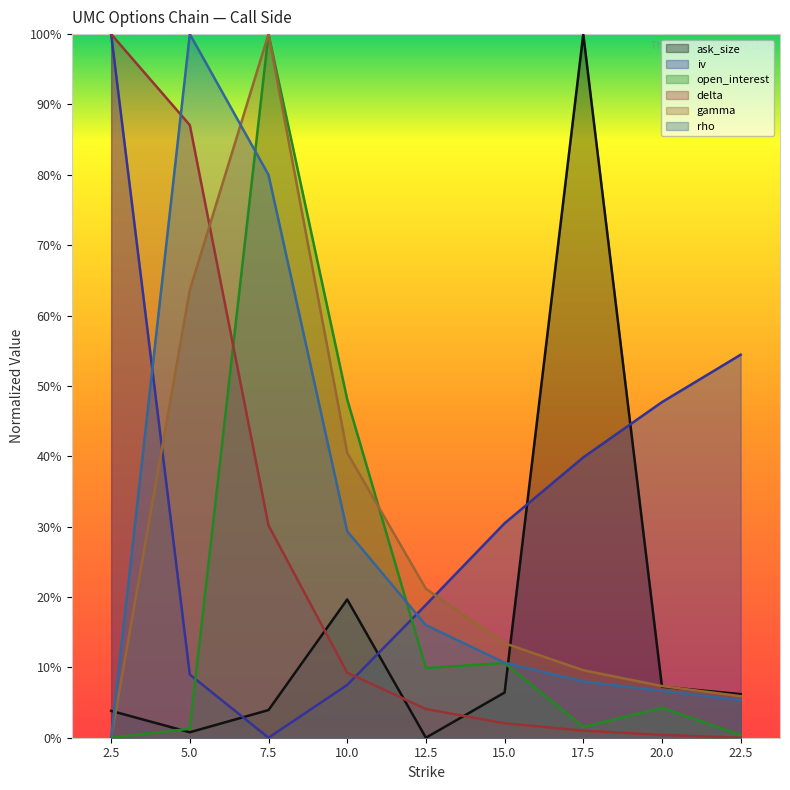

What are all the series names shown in the legend?

ask_size, iv, open_interest, delta, gamma, rho